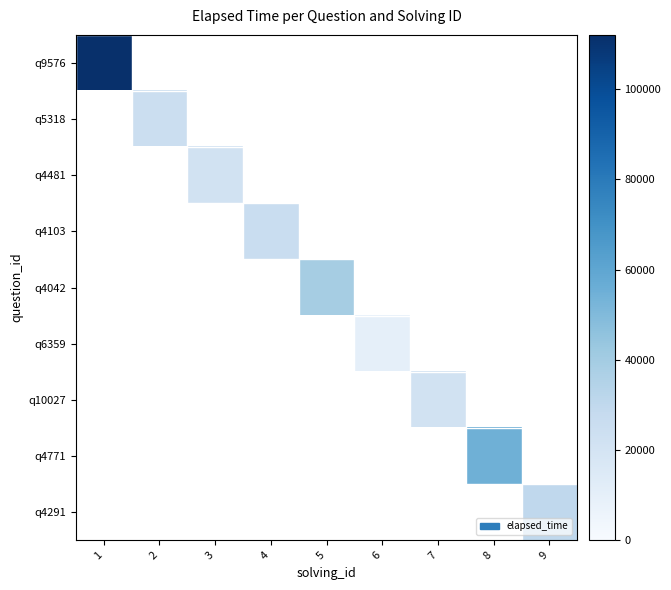

Which label corresponds to the smallest value in the chart?

6